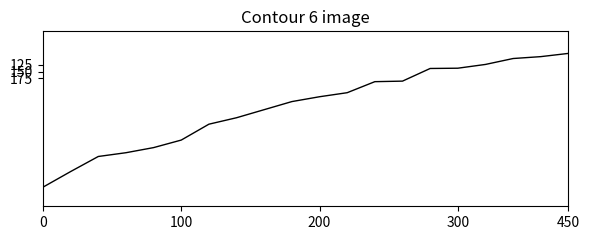

What is the minimum value shown in the chart?

82